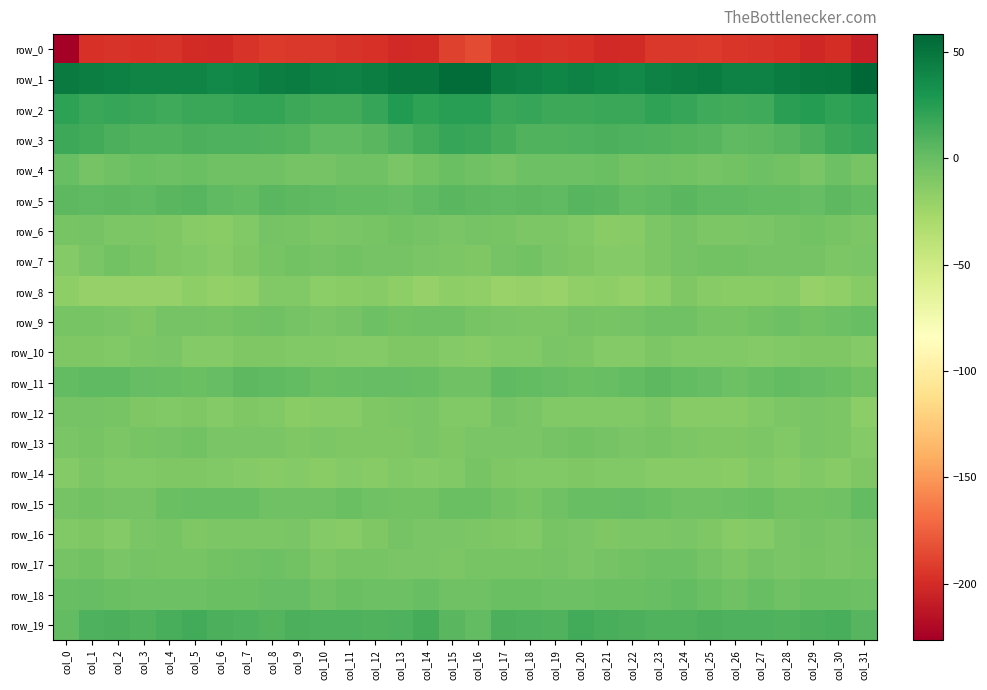

Rank the series at col_12 from highest to lowest value.

row_1, row_2, row_19, row_3, row_5, row_11, row_18, row_9, row_4, row_15, row_7, row_6, row_17, row_12, row_16, row_13, row_10, row_14, row_8, row_0